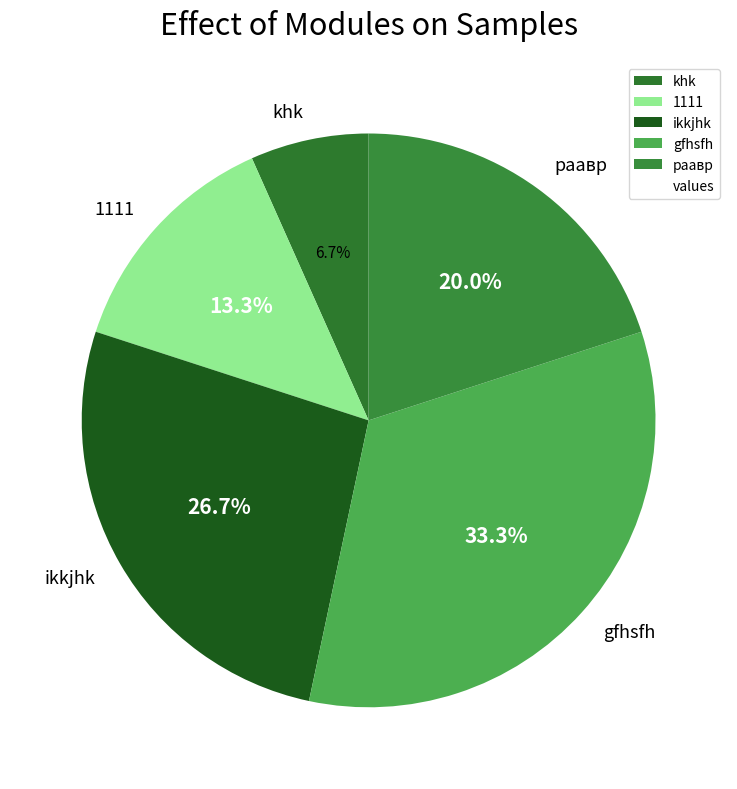

True or false: ikkjhk accounts for 39% of the total.

False